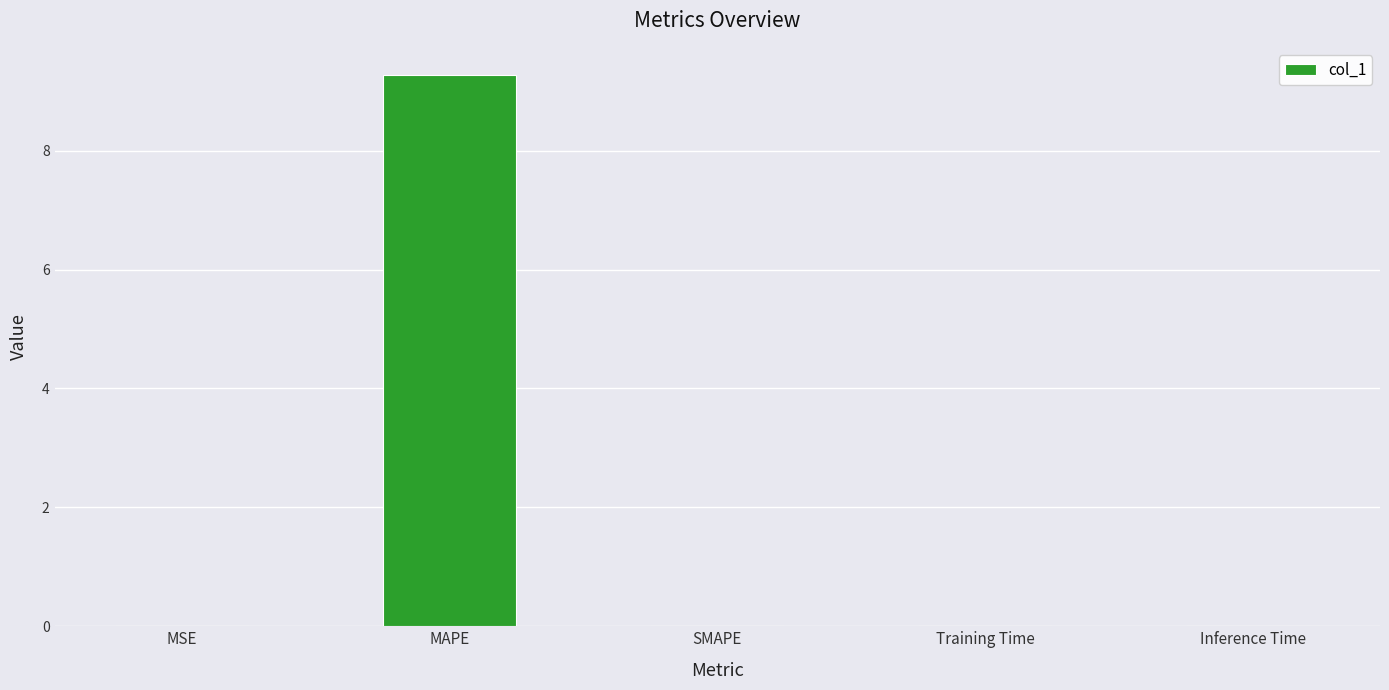

What is the sum of all values?

9.3